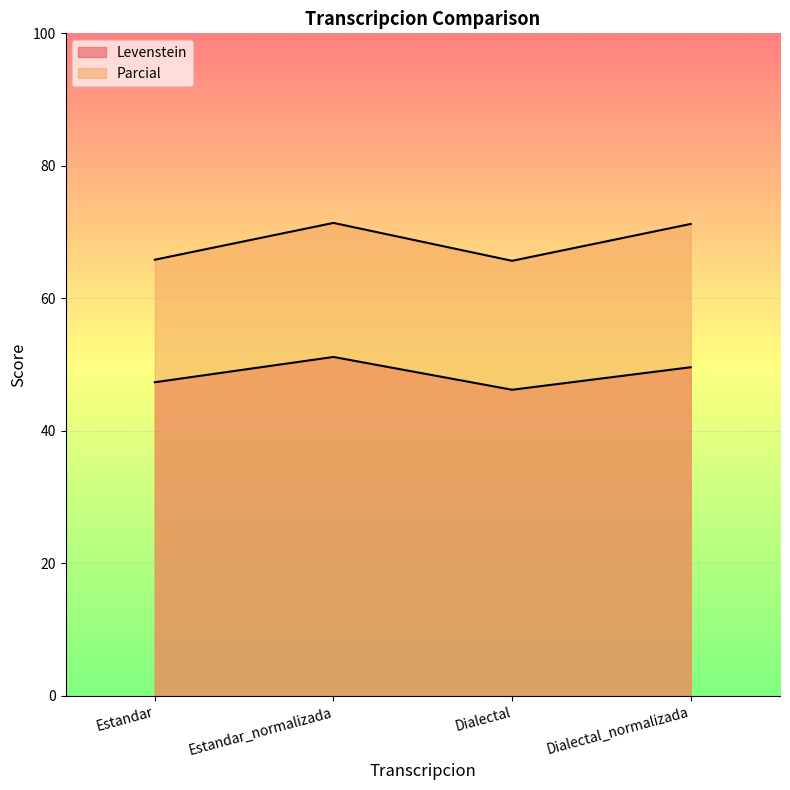

How many values in the Levenstein series are below 49?

2